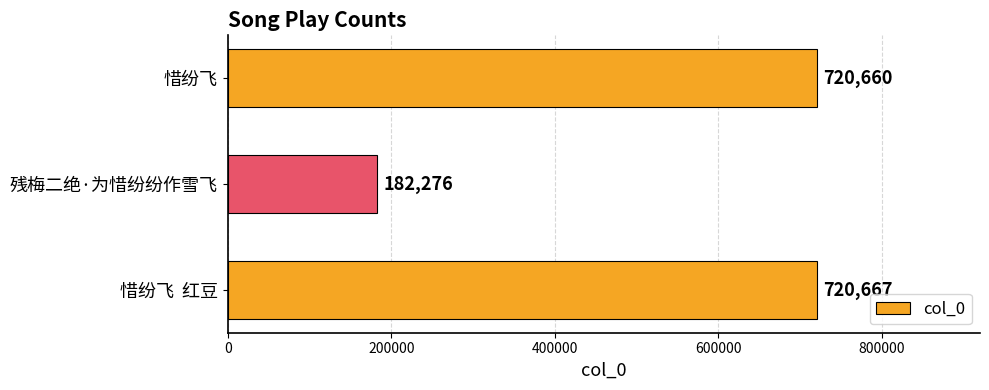

Reading top to bottom, what are all the values shown in this chart?

惜纷飞=720660	残梅二绝·为惜纷纷作雪飞=182276	惜纷飞  红豆=720667